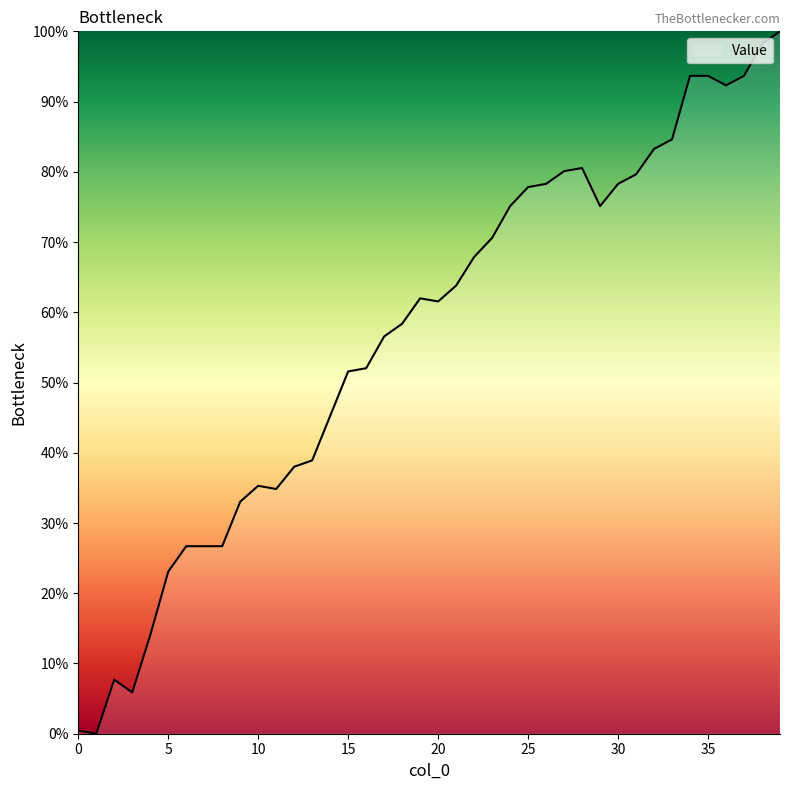

What is the greatest value displayed?

100.0